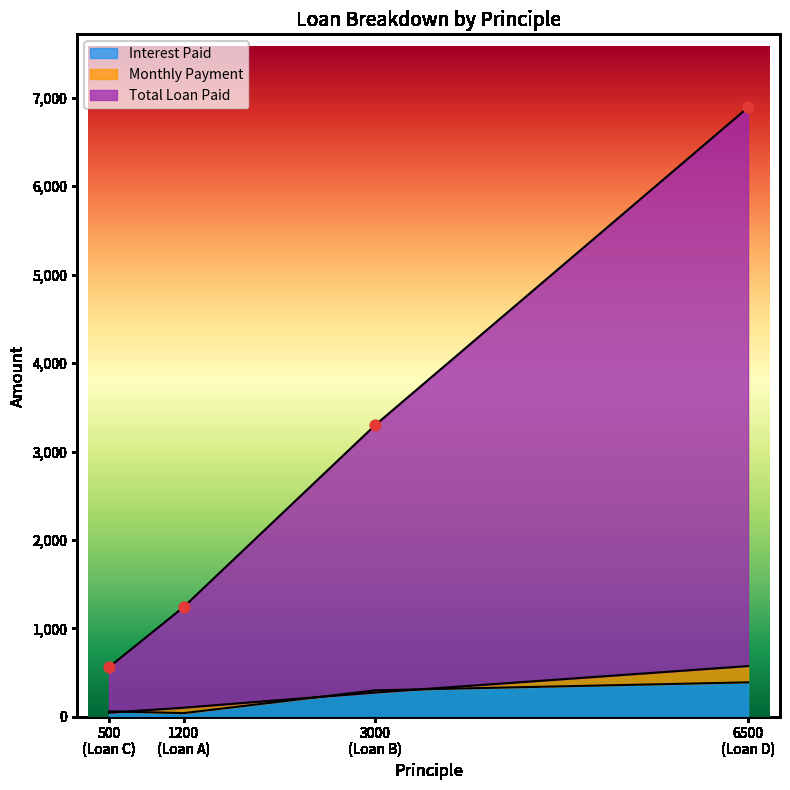

Which series has the largest total across all categories?

Total Loan Paid